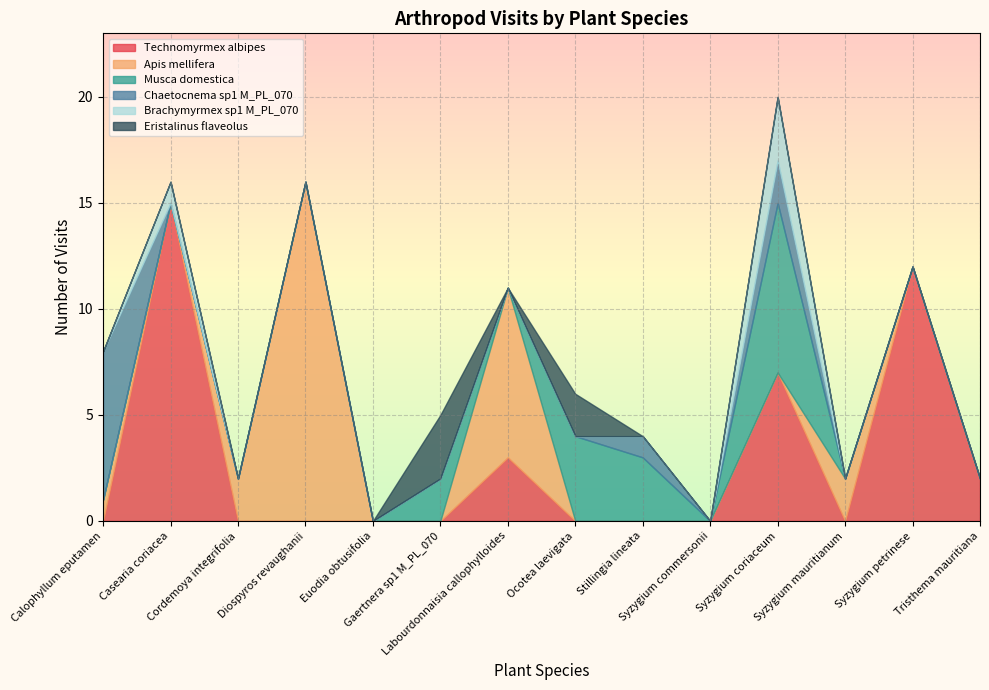

Which series has the largest total across all categories?

Technomyrmex albipes